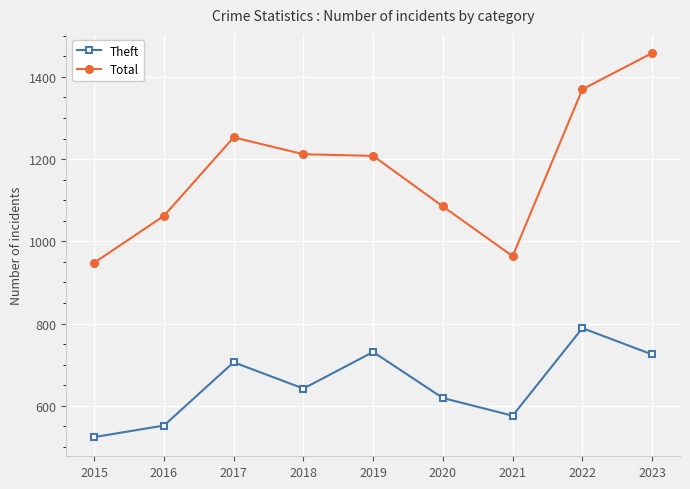

What is the value of the Total point at the 2nd from the left?

1062